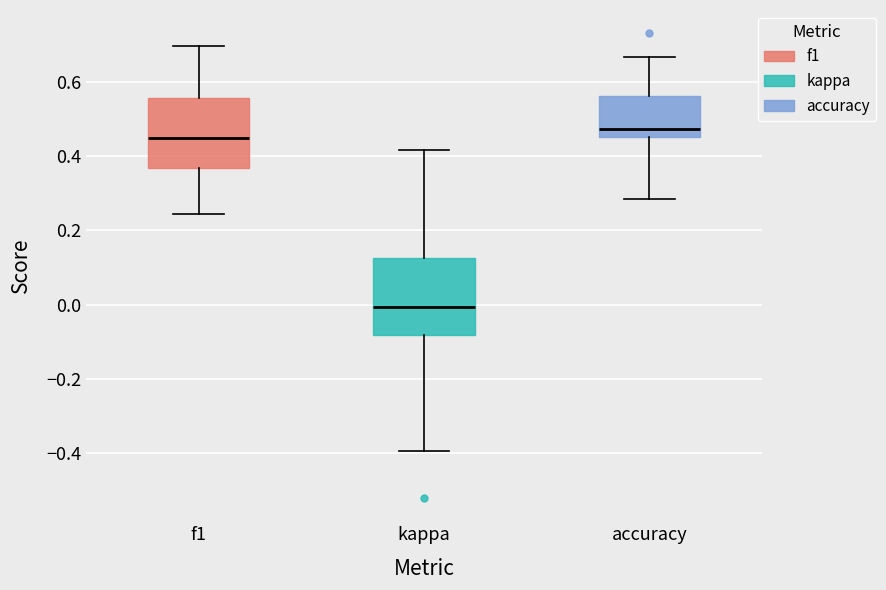

Which box's median line is the highest?

accuracy